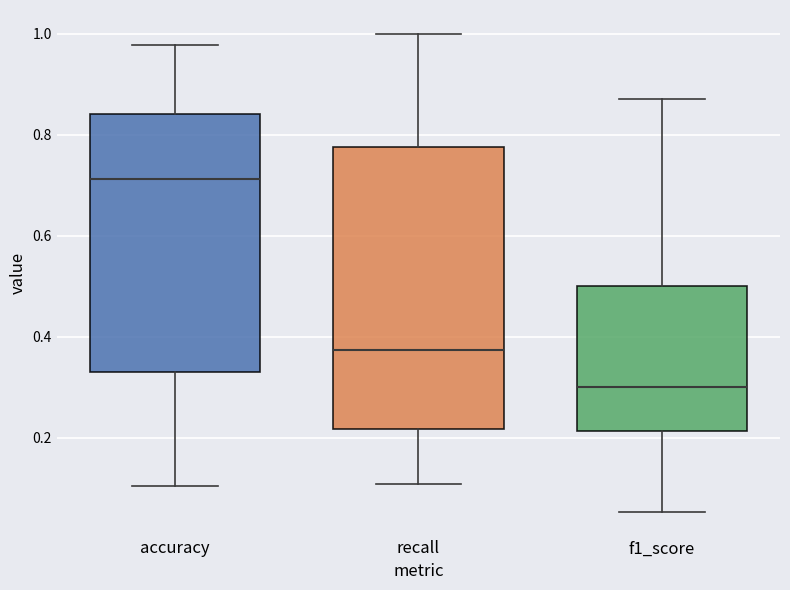

Comparing the boxes themselves (not the whiskers), which one is the tallest?

recall